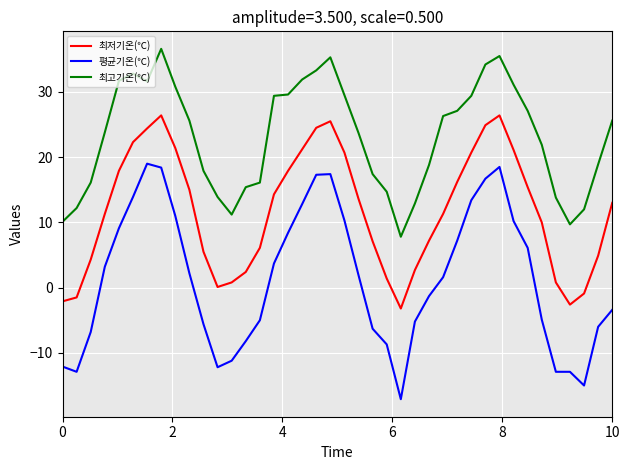

In 최저기온(℃), how many points are higher than both neighbors (excluding endpoints)?

3